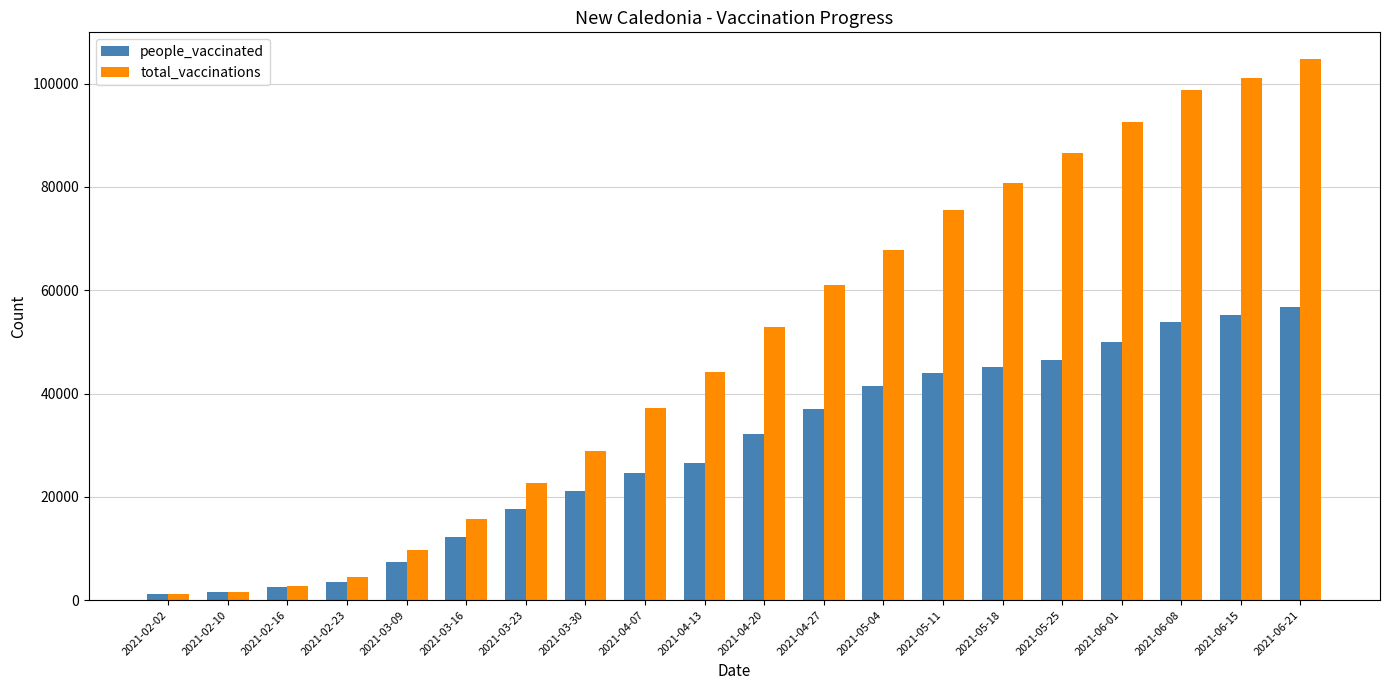

Rank the series by their maximum value, from lowest to highest.

people_vaccinated, total_vaccinations